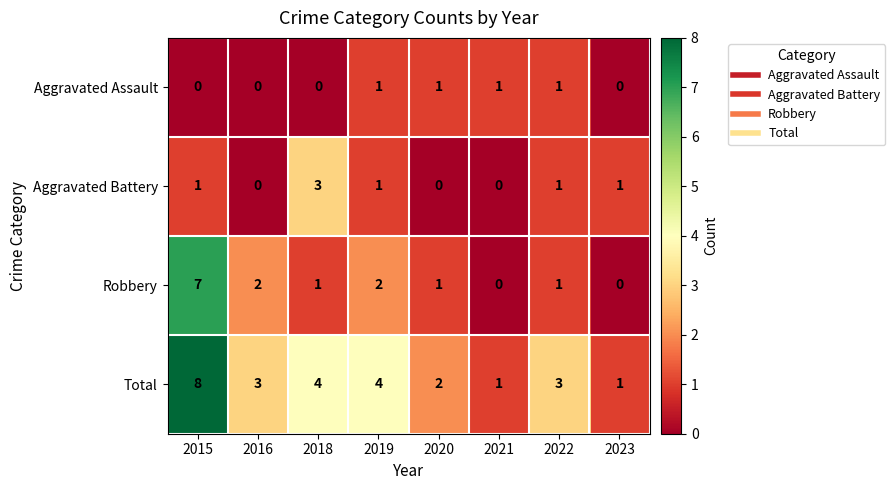

How many Aggravated Assault values are between 0 and 1?

8